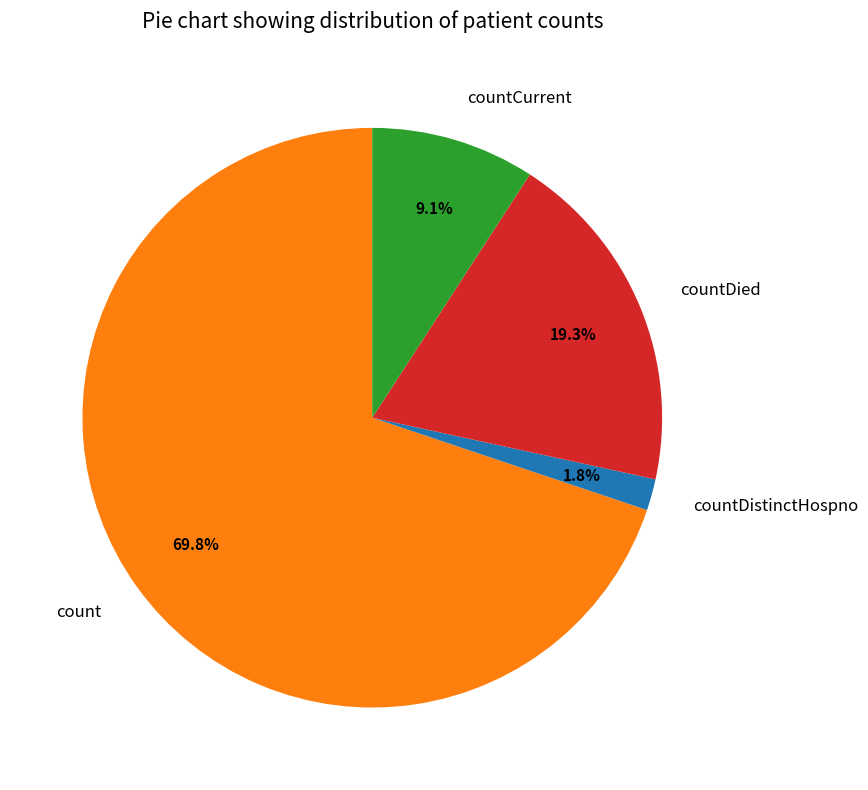

Does countDied account for over 50% of the chart?

No